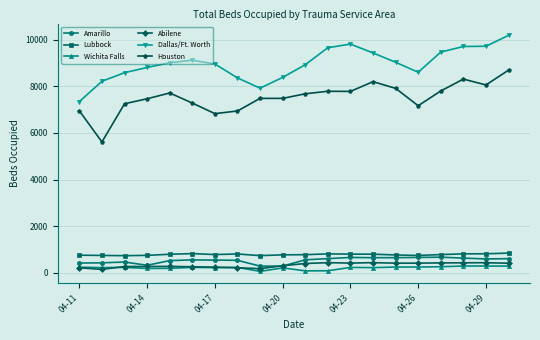

True or false: Abilene and Lubbock cross at least once.

False